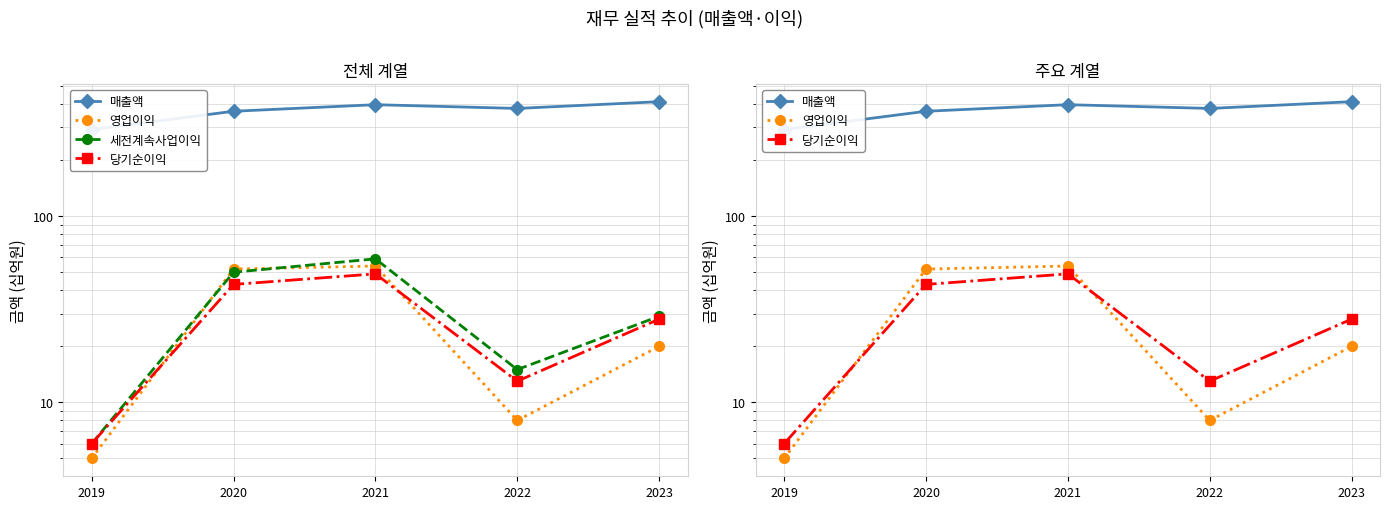

What is the value of the 영업이익 point at the 5th from the left?

20